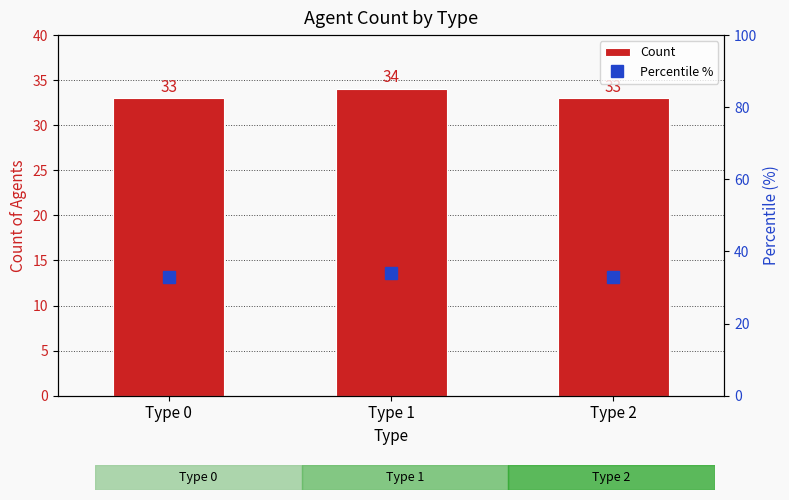

What is the sum of all Count values?

100